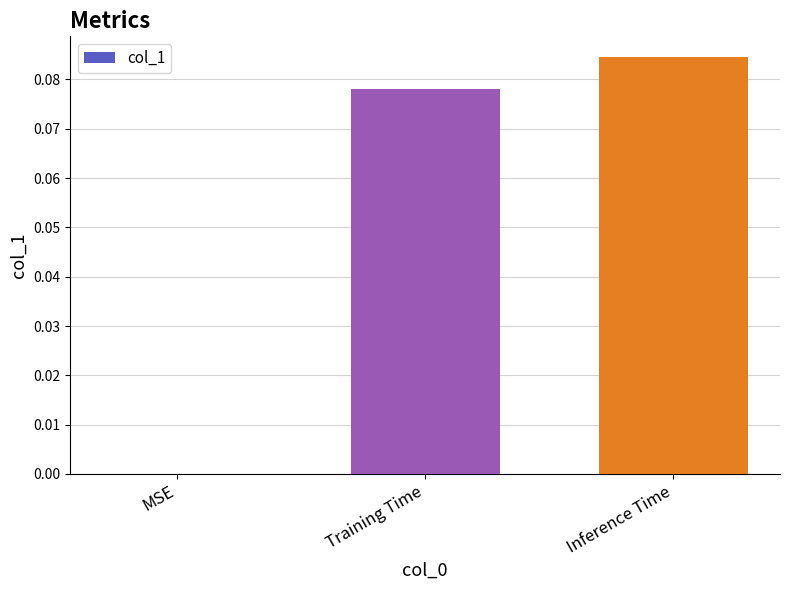

Are the bars grouped side by side (vs. stacked)?

No